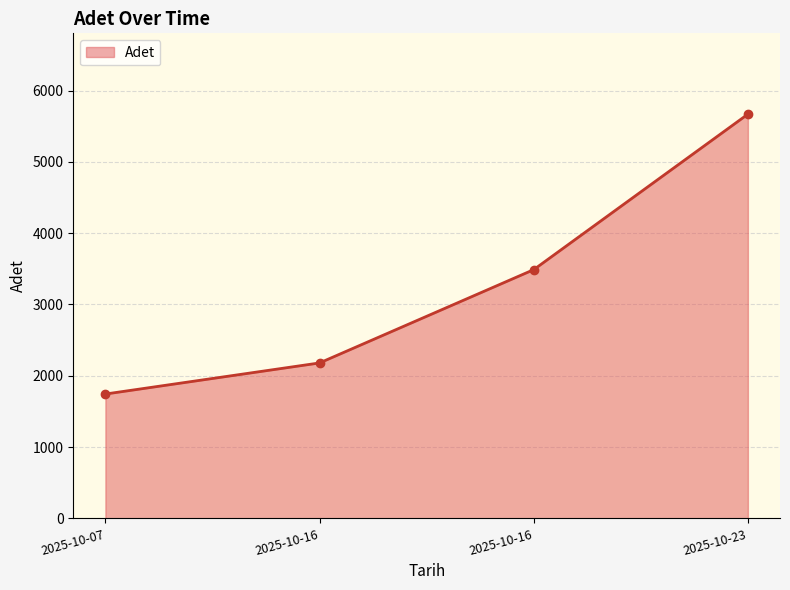

At which category does the chart reach its peak across all series?

2025-10-23